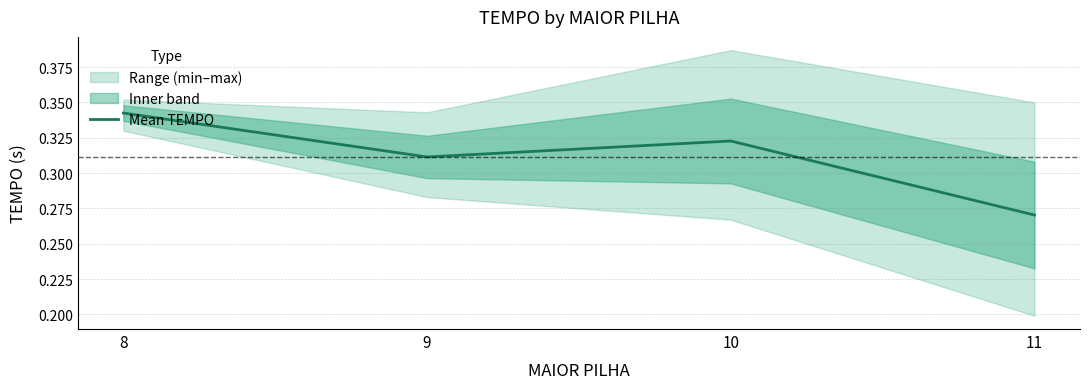

How many lines are shown in the chart?

1